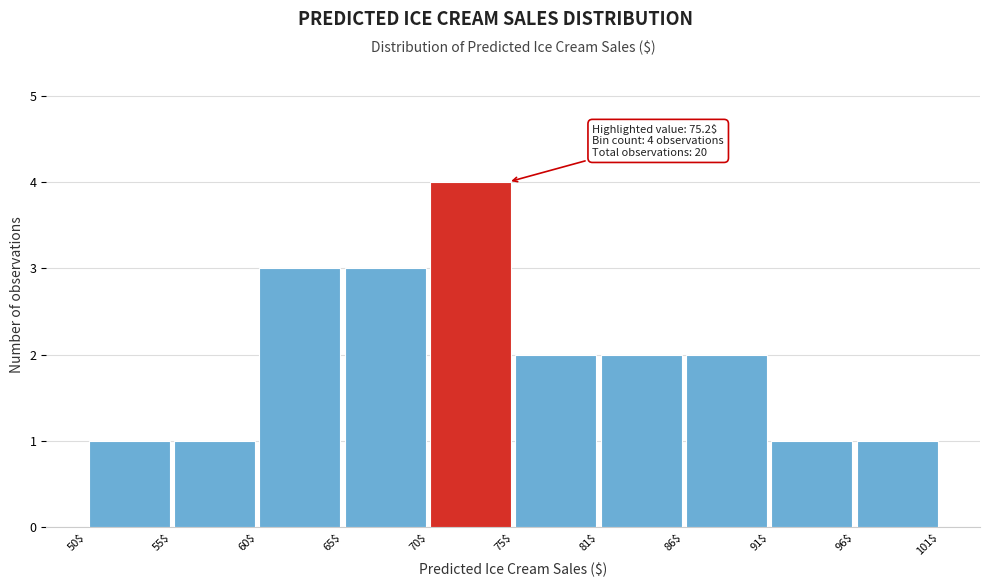

Over which range of the x-axis is the bar tallest?

70$ to 75$